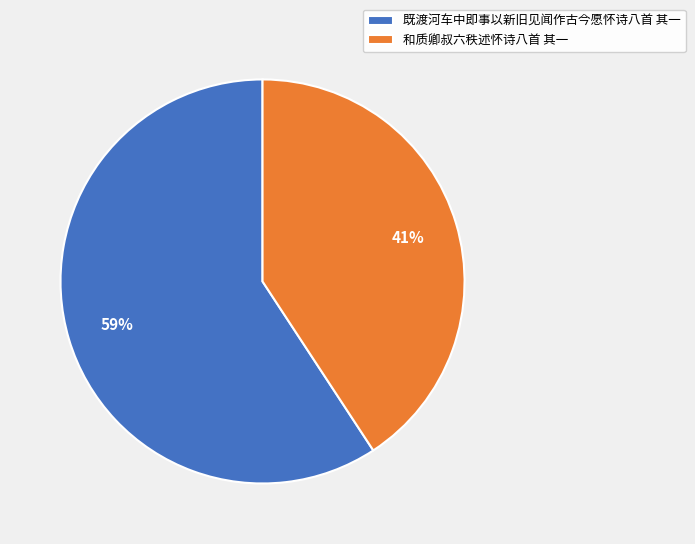

Between 和质卿叔六秩述怀诗八首 其一 and 既渡河车中即事以新旧见闻作古今愿怀诗八首 其一, which is larger?

既渡河车中即事以新旧见闻作古今愿怀诗八首 其一